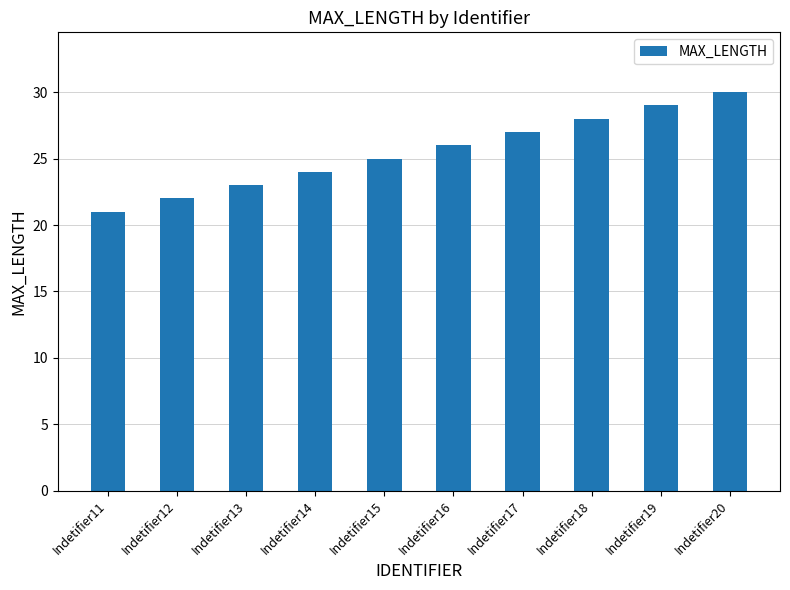

Rank the categories by value from lowest to highest.

Indetifier11, Indetifier12, Indetifier13, Indetifier14, Indetifier15, Indetifier16, Indetifier17, Indetifier18, Indetifier19, Indetifier20